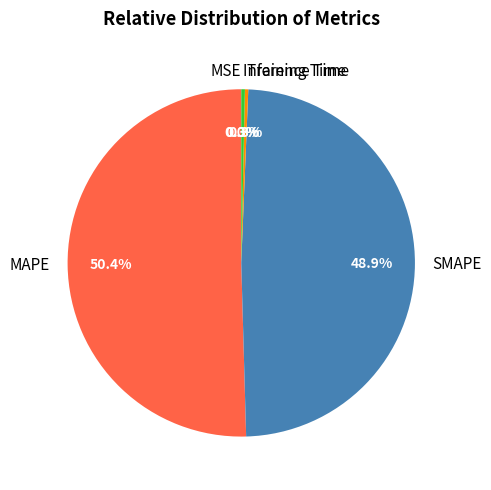

Between SMAPE and MAPE, which is larger?

MAPE